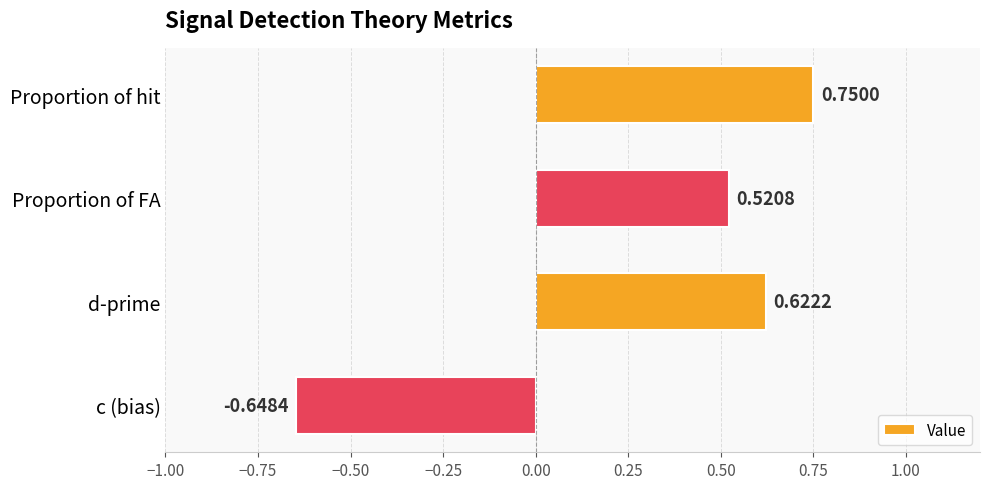

At which label is the value closest to 0?

Proportion of FA